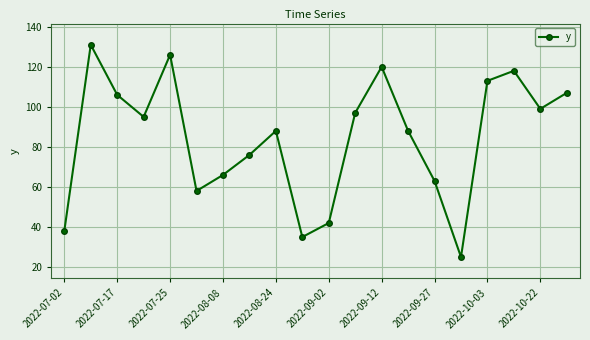

What is the difference between the maximum and second lowest values?

96